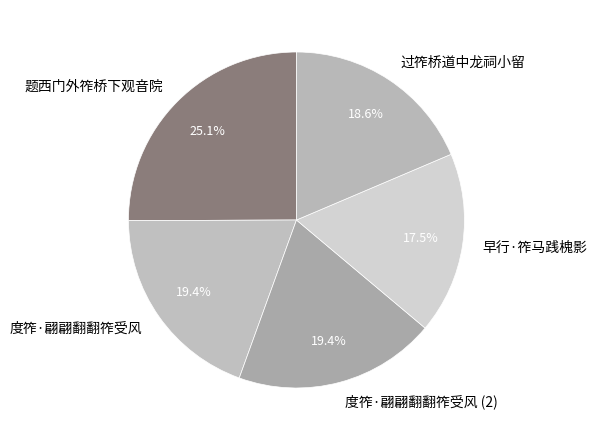

Between 过筰桥道中龙祠小留 and 早行·筰马践槐影, which is larger?

过筰桥道中龙祠小留